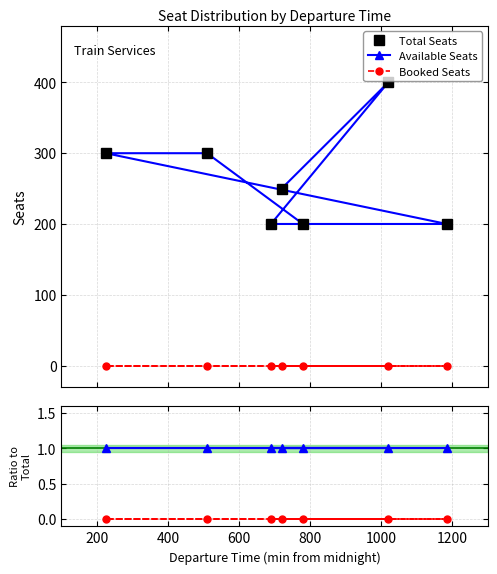

True or false: Booked Seats and Total Seats cross at least once.

False